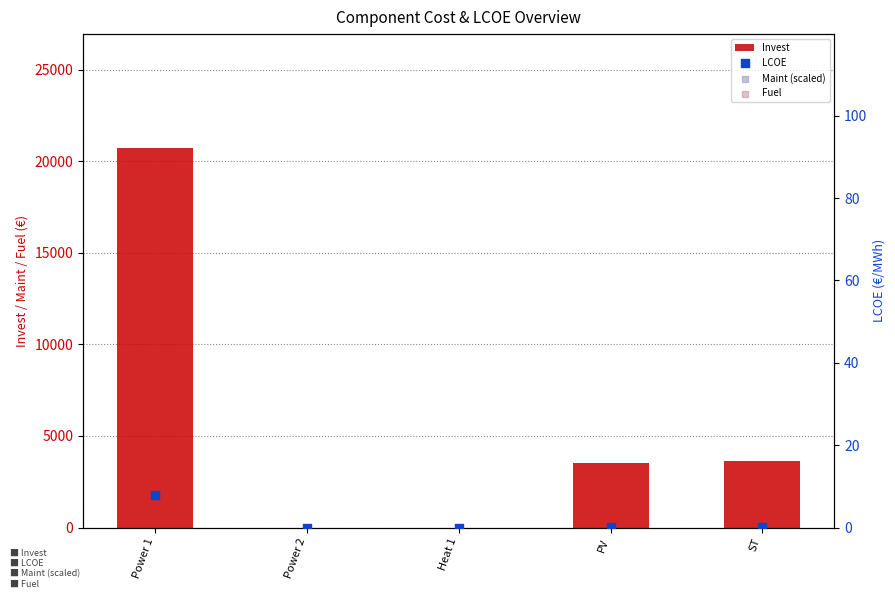

Which series reaches the minimum Y coordinate?

Invest